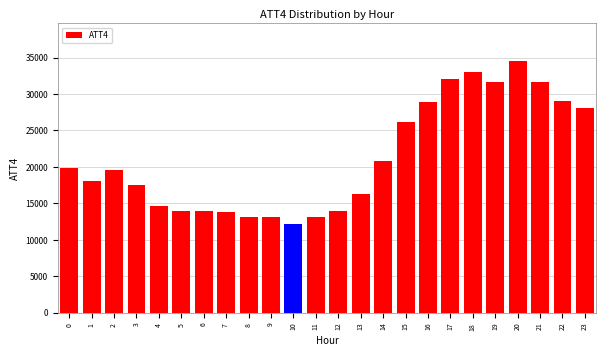

What is the sum of all values?

509300